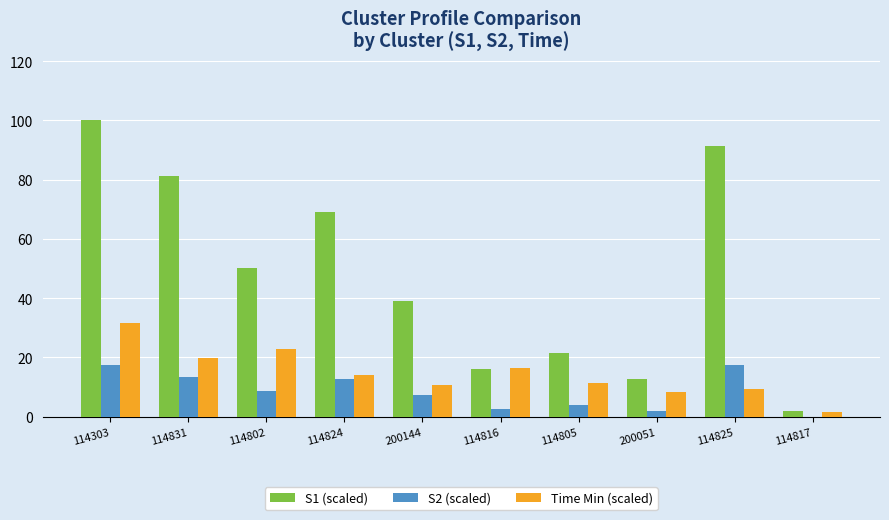

How many values in the S2 (scaled) series exceed 8?

5